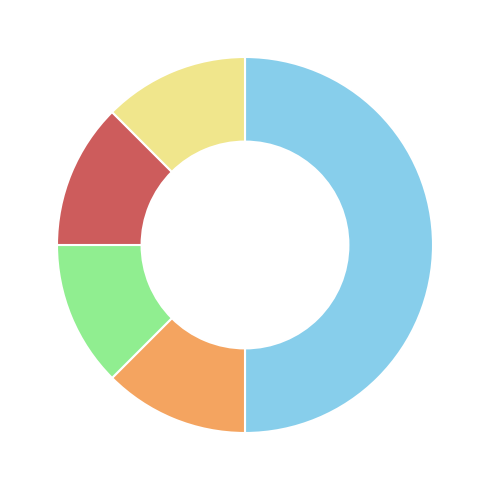

Count the number of slices in the pie.

5